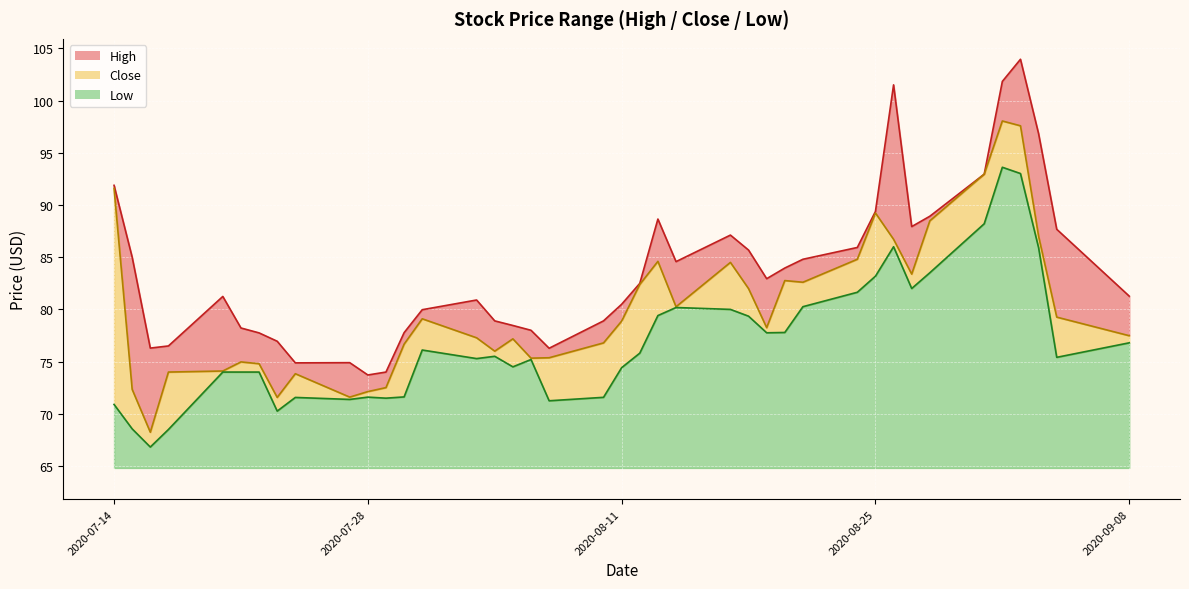

What is the difference between the second highest and second lowest values in the High series?

27.8